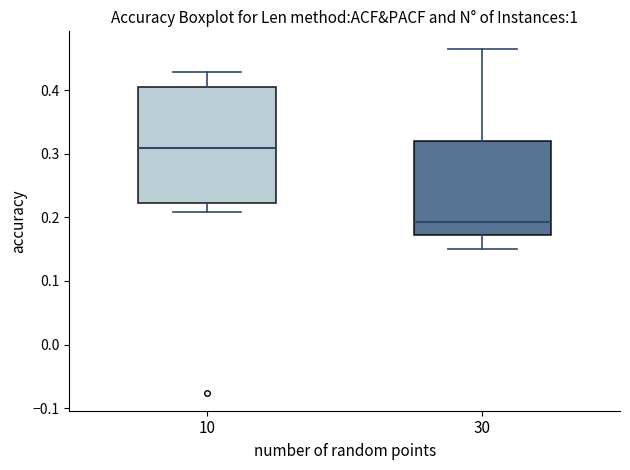

Which box is the tallest, from its lower edge to its upper edge?

10